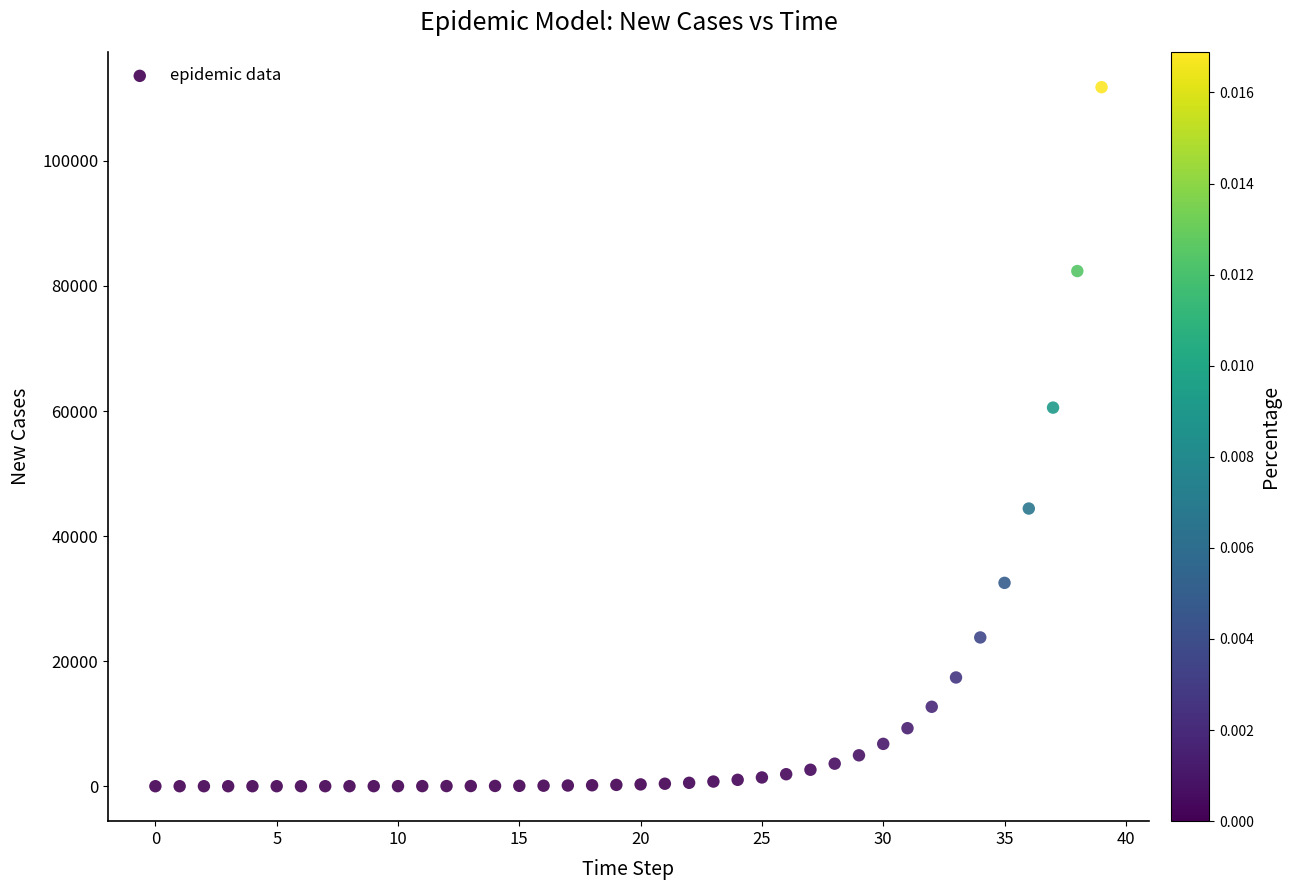

What is the range of Y values (max minus min)?

111797.3